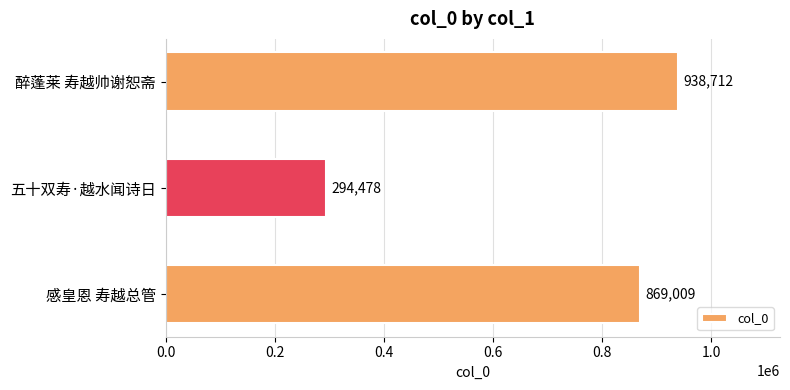

Which has a higher value, 醉蓬莱 寿越帅谢恕斋 or 感皇恩 寿越总管?

醉蓬莱 寿越帅谢恕斋